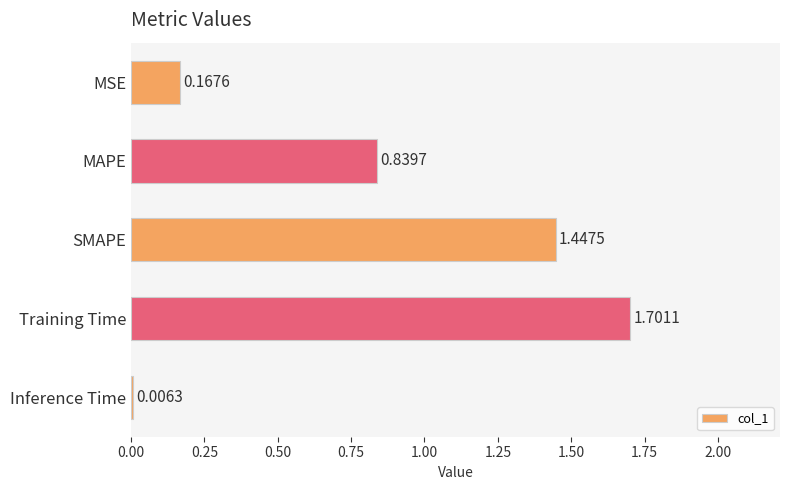

Which has a higher value, MSE or Training Time?

Training Time